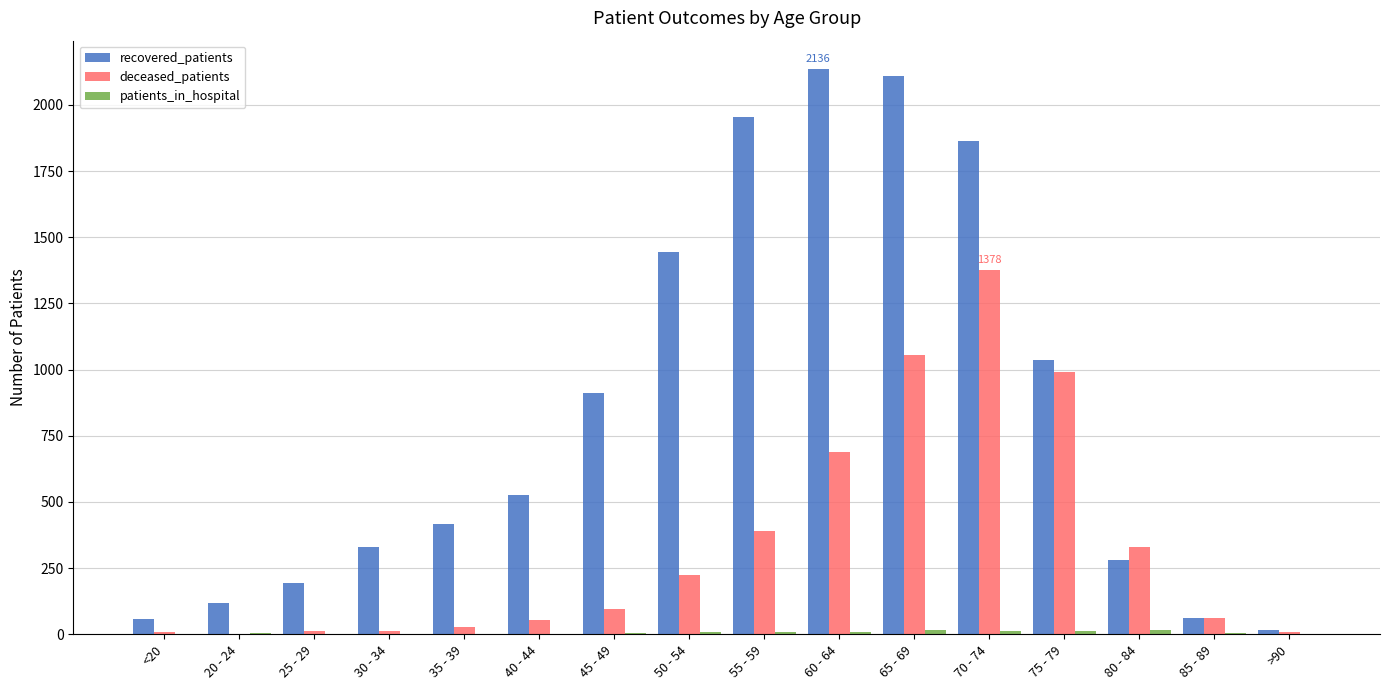

True or false: recovered_patients has a value of 3419 at 55 - 59.

False